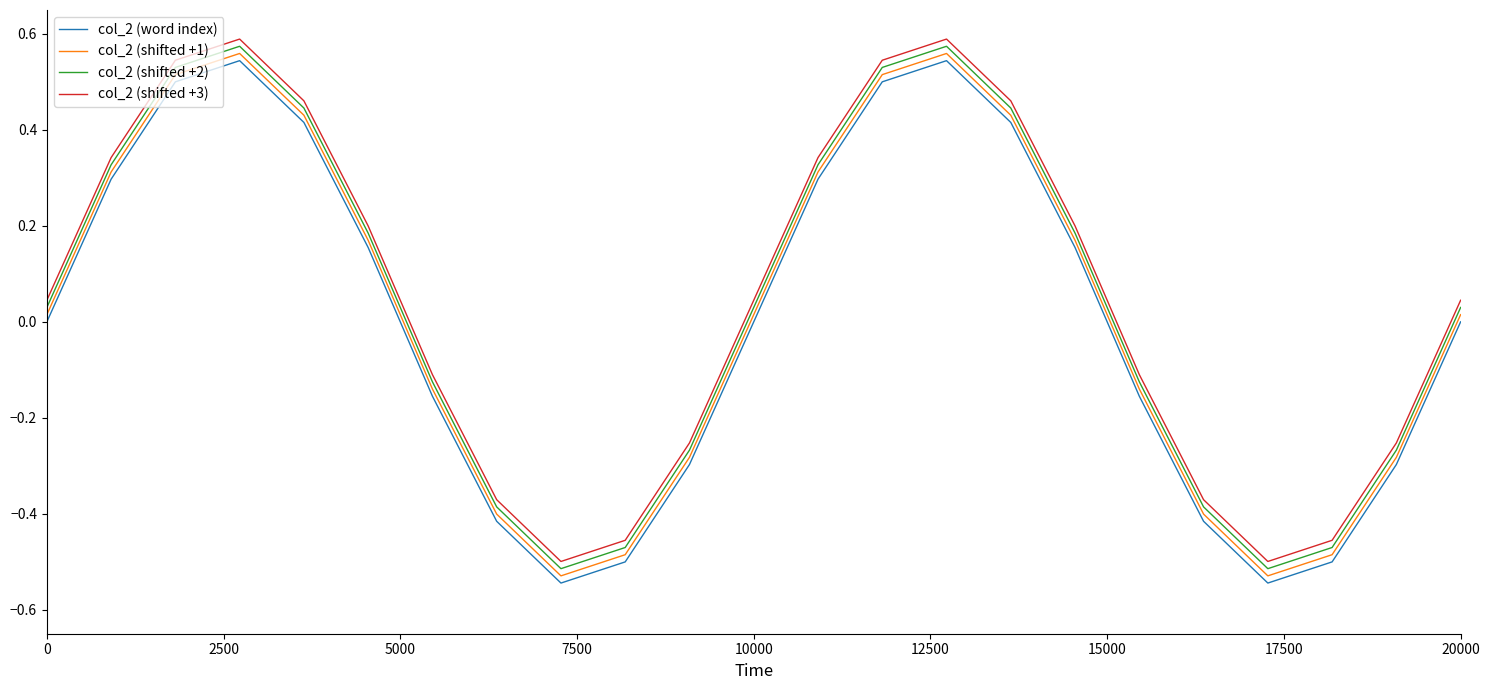

True or false: col_2 (shifted +3) and col_2 (shifted +1) intersect in this chart.

False